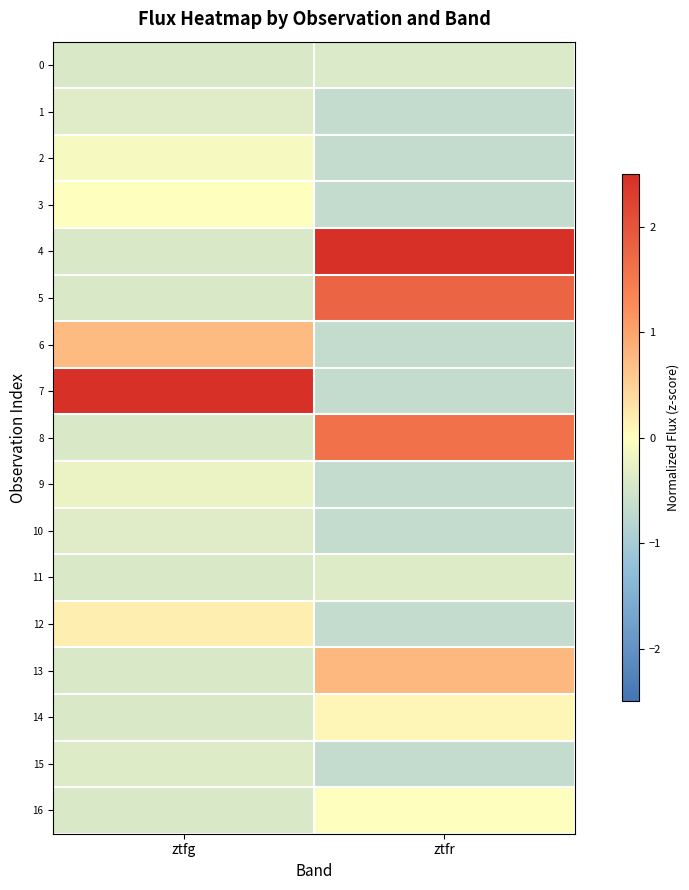

Reading right to left, list all the values displayed in this chart.

0: ztfr=-0.4	ztfg=-0.4
1: ztfr=-0.7	ztfg=-0.4
2: ztfr=-0.7	ztfg=-0.1
3: ztfr=-0.7	ztfg=-0.0
4: ztfr=2.5	ztfg=-0.4
5: ztfr=1.8	ztfg=-0.4
6: ztfr=-0.7	ztfg=0.7
7: ztfr=-0.7	ztfg=3.8
8: ztfr=1.6	ztfg=-0.4
9: ztfr=-0.7	ztfg=-0.2
10: ztfr=-0.7	ztfg=-0.4
11: ztfr=-0.4	ztfg=-0.4
12: ztfr=-0.7	ztfg=0.2
13: ztfr=0.8	ztfg=-0.4
14: ztfr=0.1	ztfg=-0.4
15: ztfr=-0.7	ztfg=-0.4
16: ztfr=0.0	ztfg=-0.4